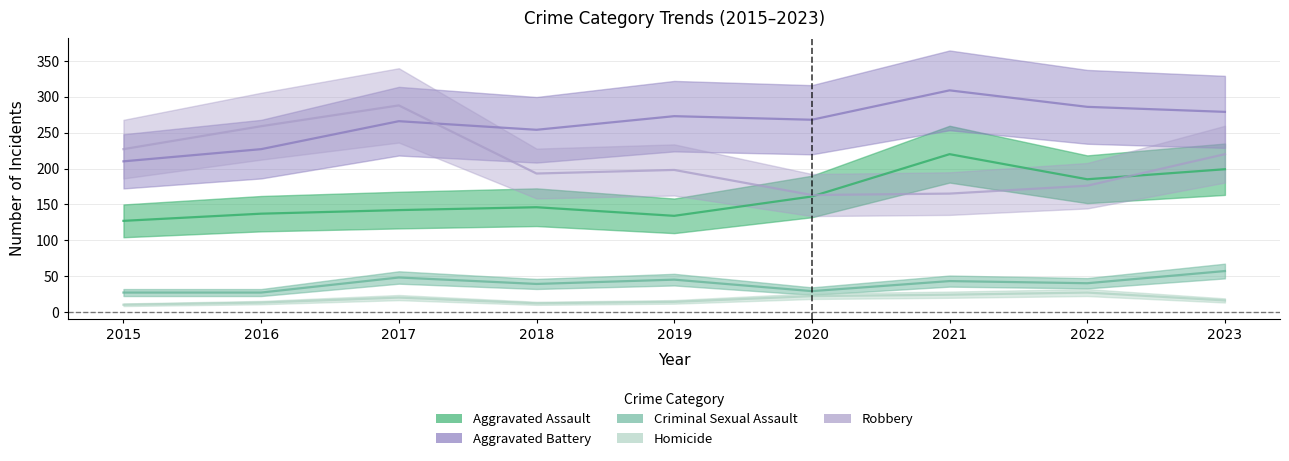

At 2018, list the series in order from largest to smallest.

Aggravated Battery, Robbery, Aggravated Assault, Criminal Sexual Assault, Homicide